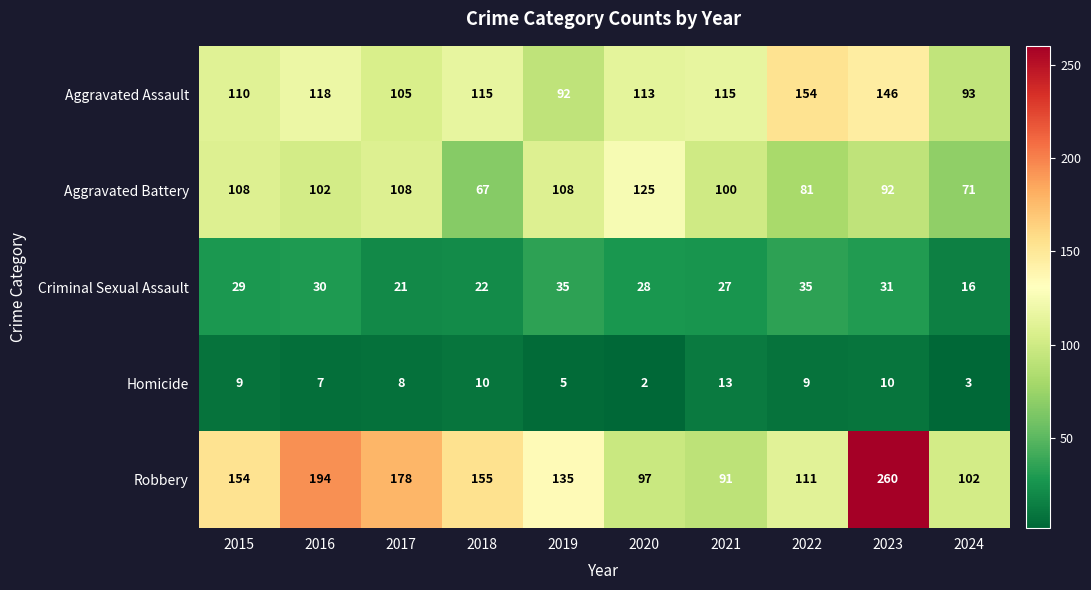

What is the approximate value of Robbery at 2022, to the nearest 10?

110